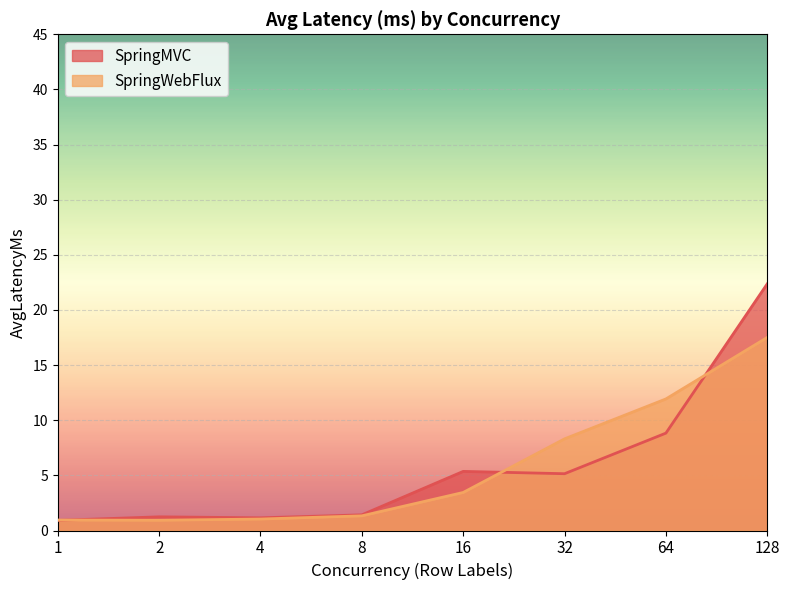

Which category has the lowest value in the SpringMVC series?

1